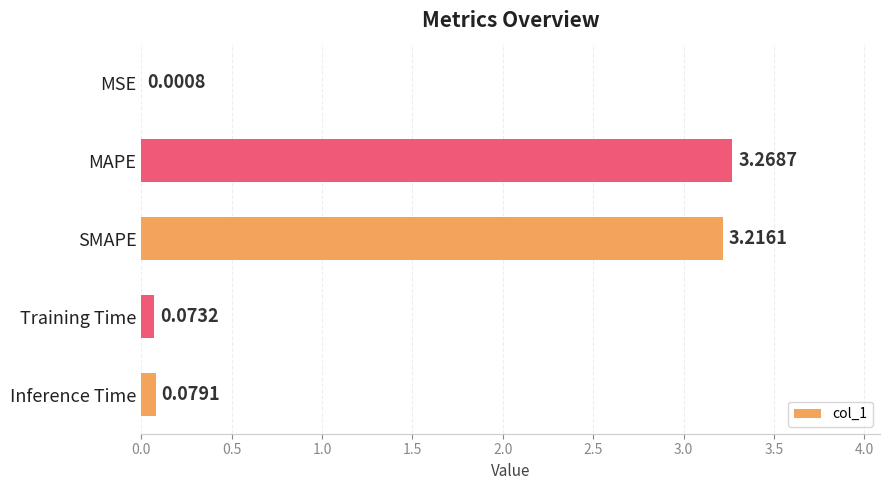

How many series are shown in this chart?

1